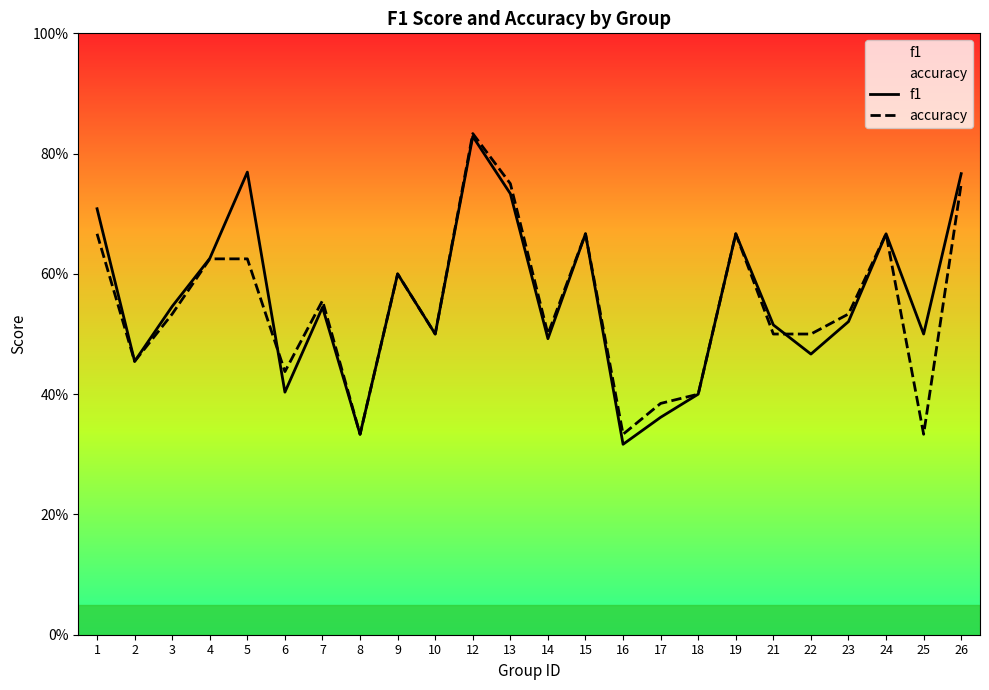

At how many categories does at least one series exceed 0?

24